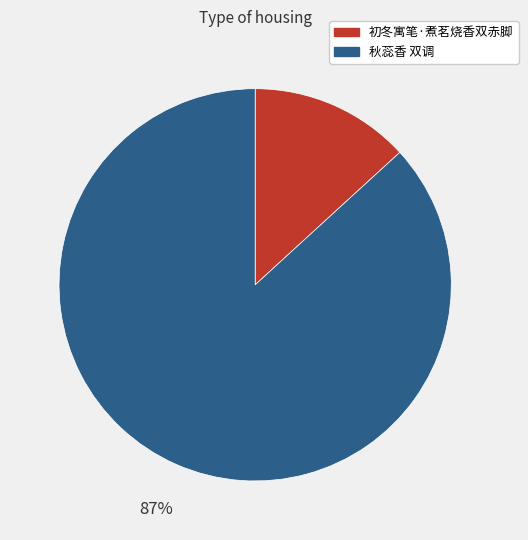

True or false: 初冬寓笔·煮茗烧香双赤脚 accounts for 27% of the total.

False